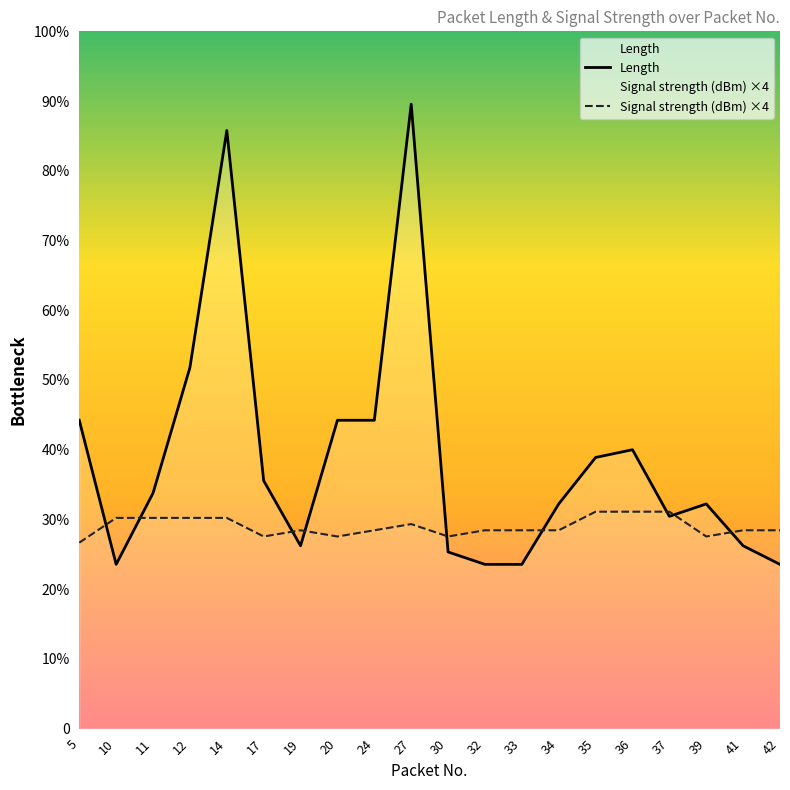

Rank the series at 35 from lowest to highest value.

Signal strength (dBm) ×4, Length